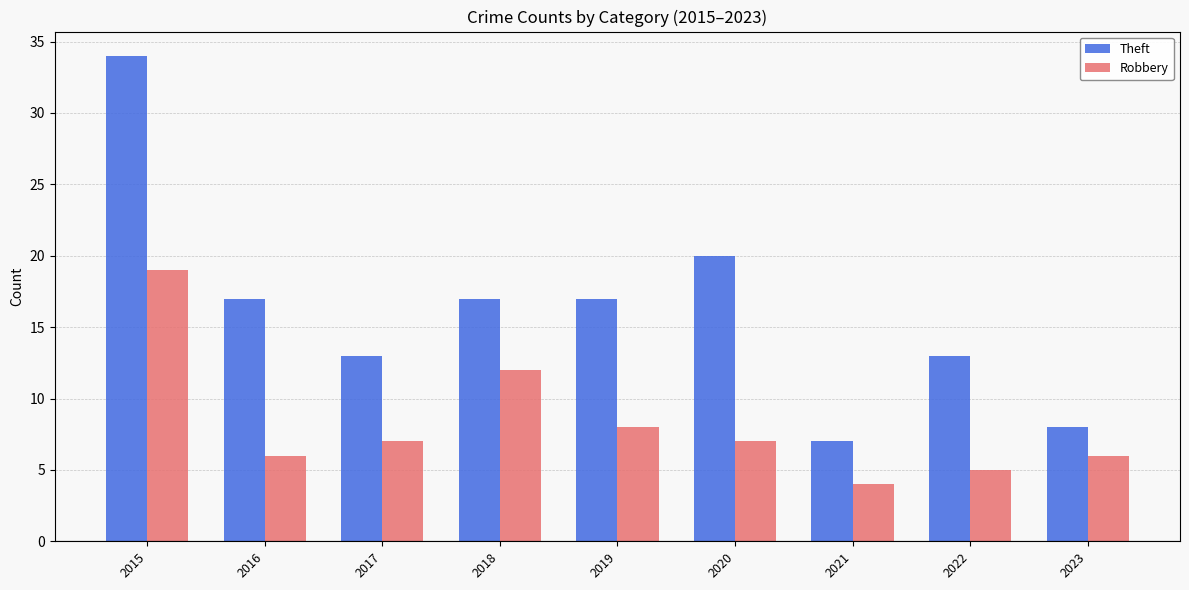

At which category is the sum across all series the highest?

2015